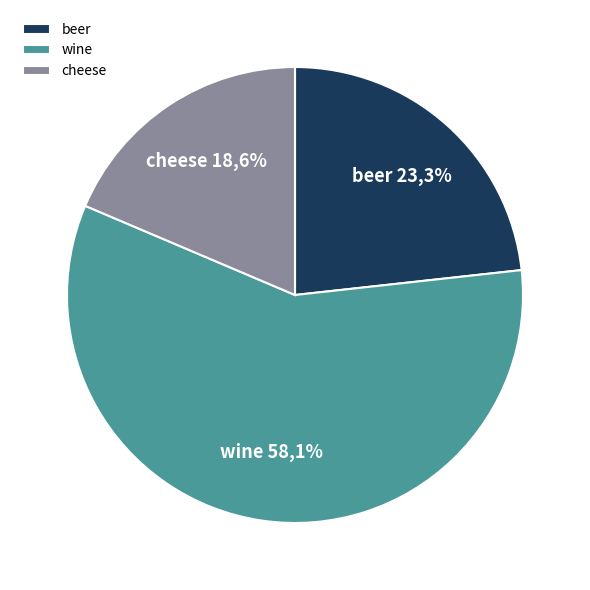

The cheese slice represents 8% of the pie. True or false?

False